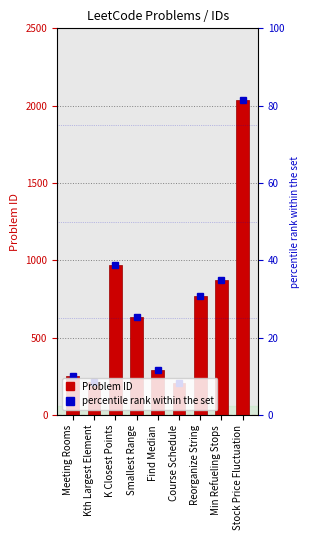

List the labels in order of value, smallest first.

Course Schedule, Kth Largest Element, Meeting Rooms, Find Median, Smallest Range, Reorganize String, Min Refueling Stops, K Closest Points, Stock Price Fluctuation